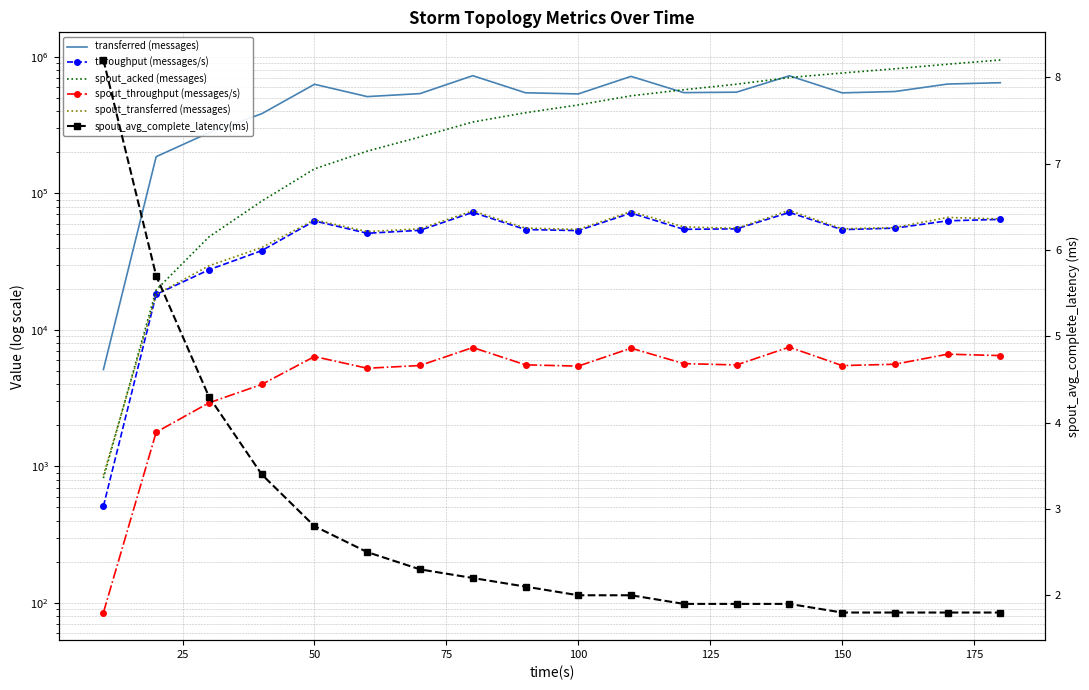

In spout_transferred (messages), how many points are higher than both neighbors (excluding endpoints)?

5